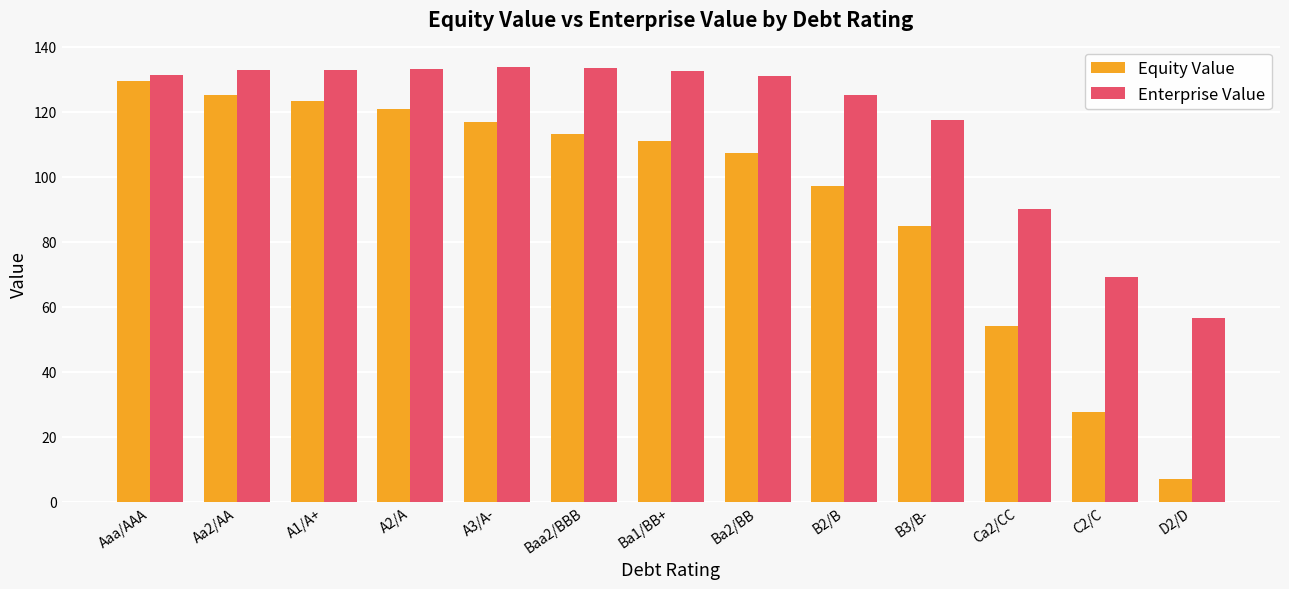

What is the sum of the Enterprise Value values at Ba1/BB+ and C2/C?

201.9